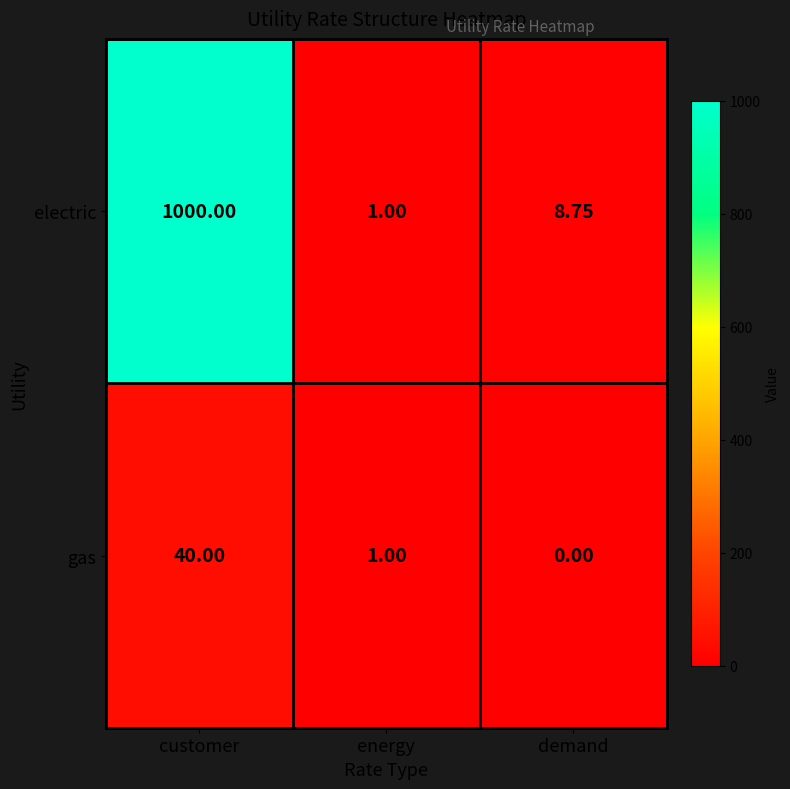

Where is gas nearest to the value 20?

energy